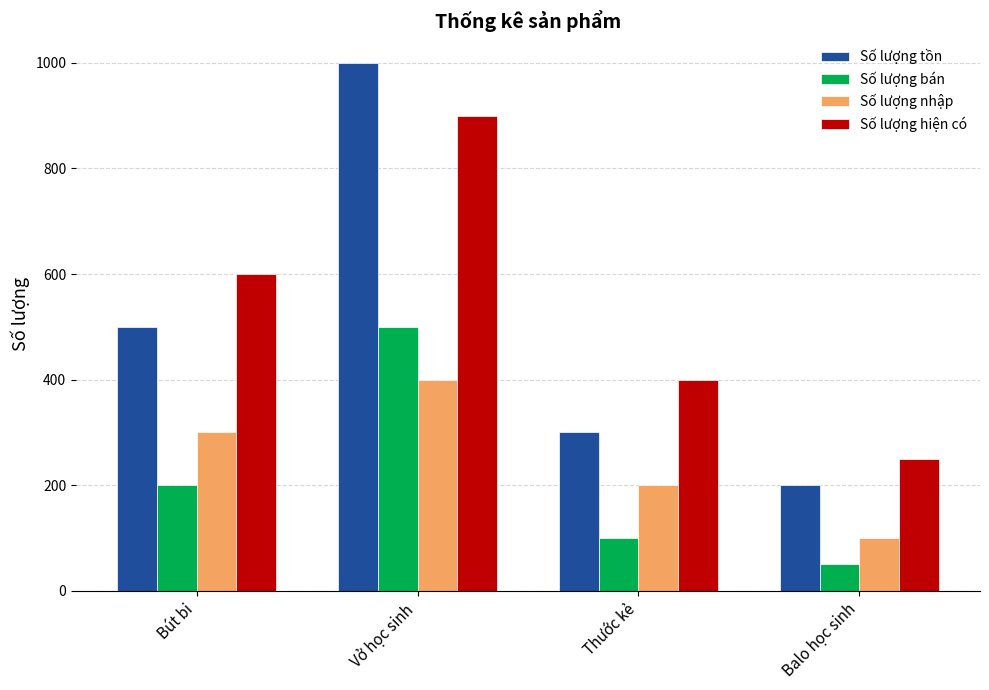

What position from the left is Balo học sinh?

4